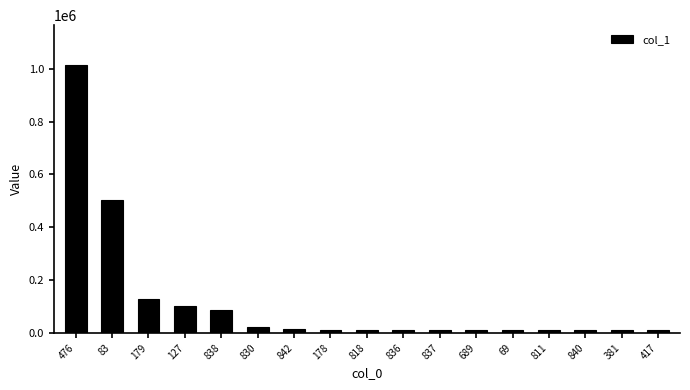

What is the change in value from 836 to 811?

-1466